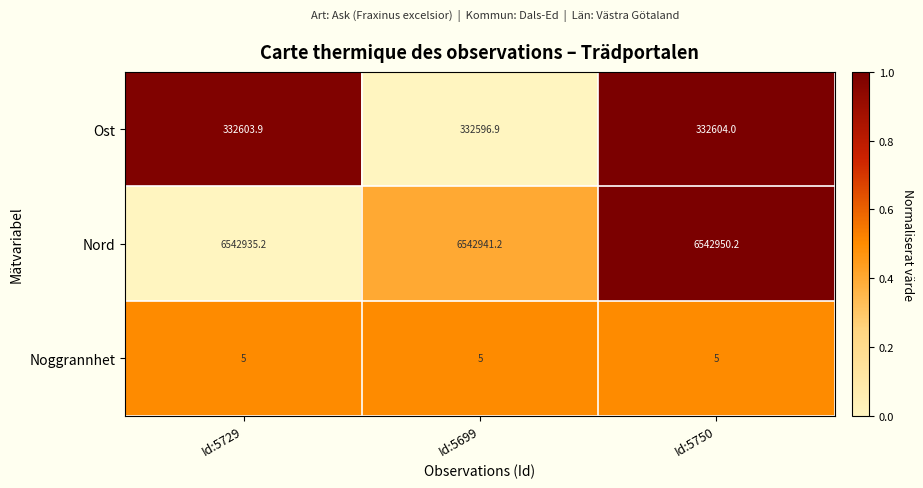

Reading left to right, transcribe all the data shown in this chart.

Ost: 332603.9	332596.9	332604.0
Nord: 6542935.2	6542941.2	6542950.2
Noggrannhet: 5.0	5.0	5.0